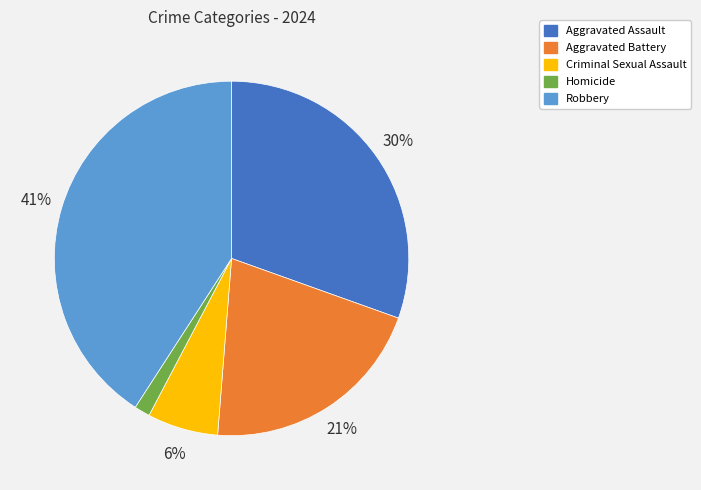

How many slices are in this pie chart?

5